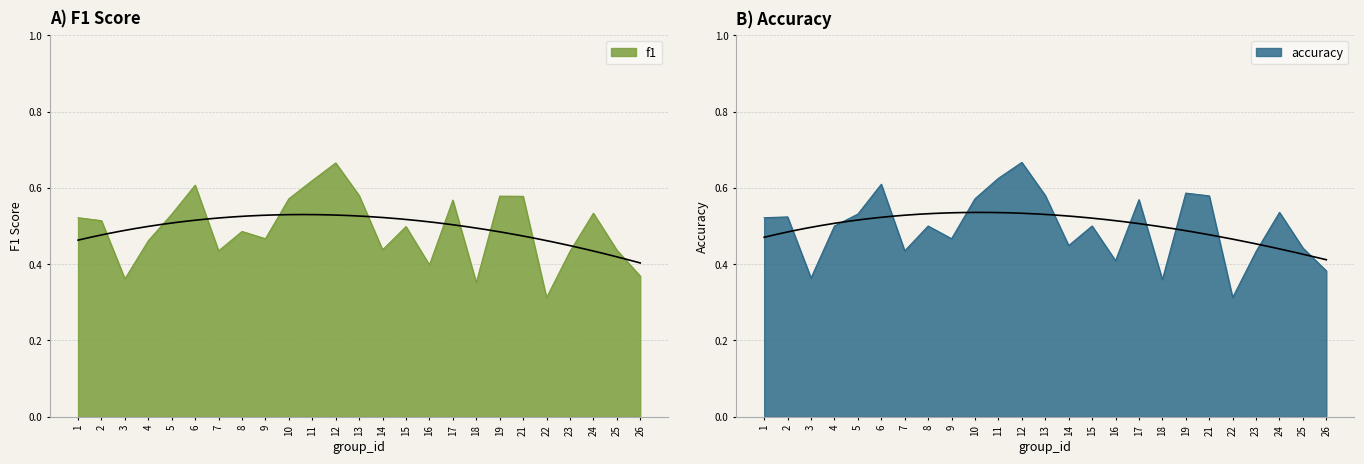

Is the value of accuracy at 2 greater than the value of f1 at 12?

No